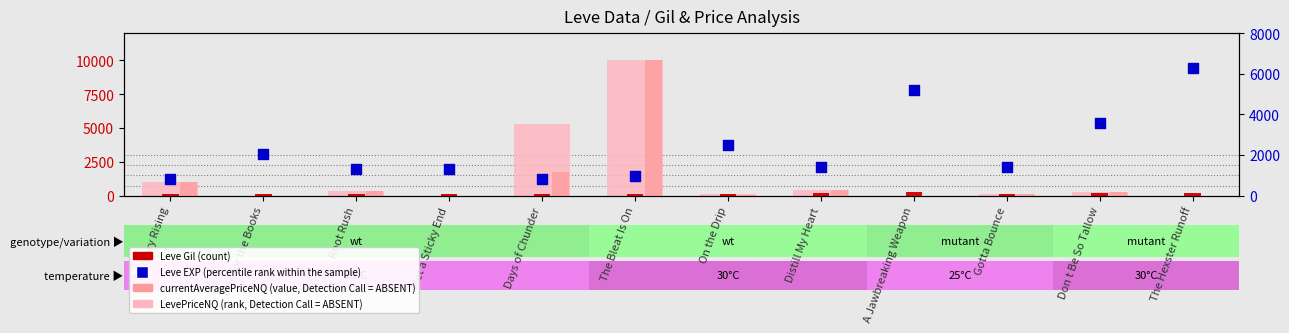

Is the value of LevePriceNQ (rank, Detection Call = ABSENT) at Days of Chunder greater than the value of Leve Gil (count) at Days of Chunder?

Yes